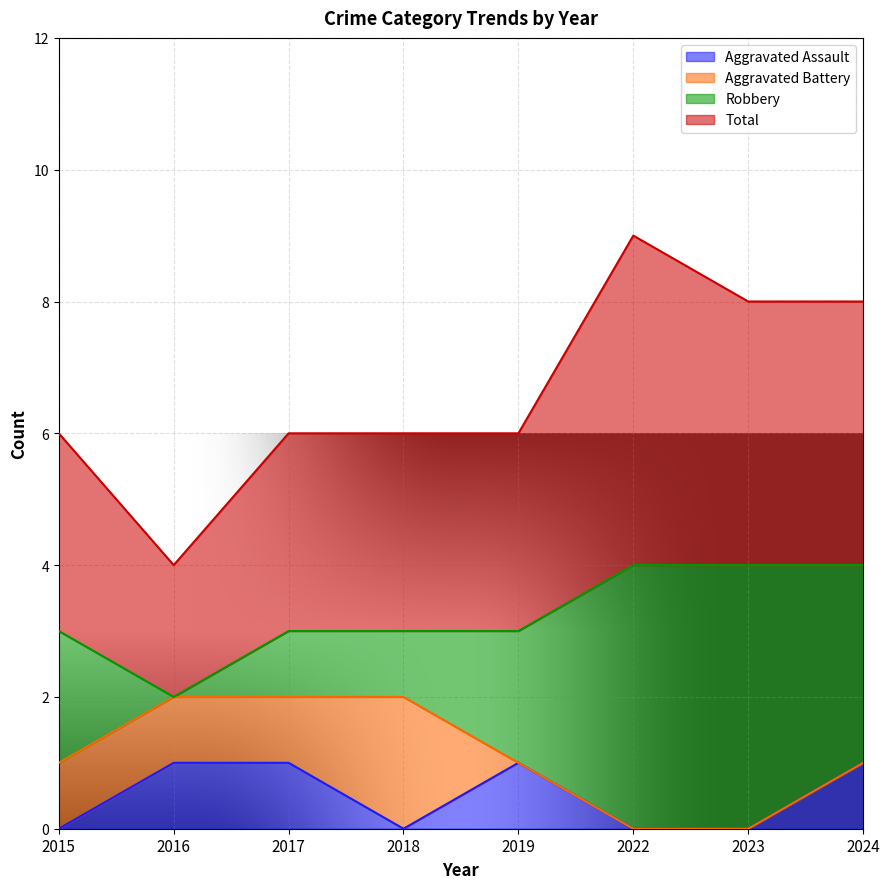

Is it true that Aggravated Assault equals 1 at 2024?

True